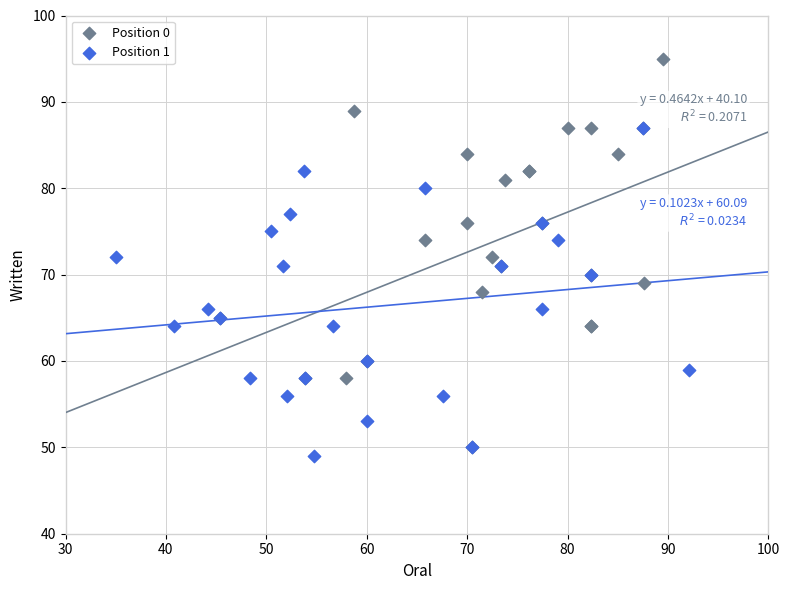

Which series has the largest Y range (max minus min)?

Position 0